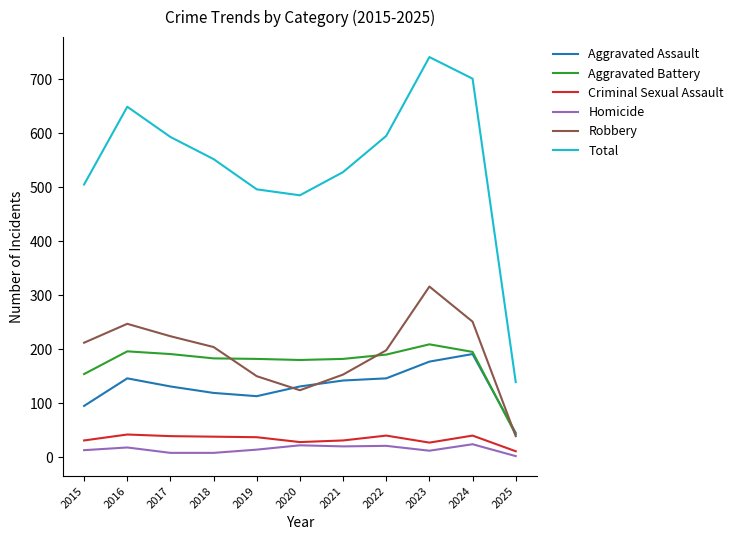

The value of Aggravated Assault at 2025 is 19. True or false?

False